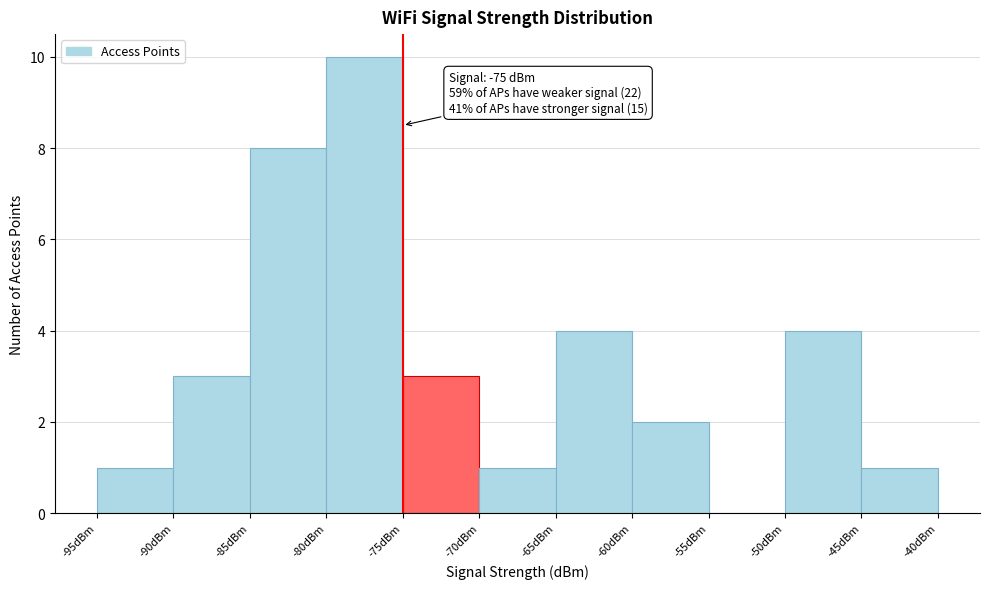

Which range on the x-axis has the tallest bar?

-80 to -75